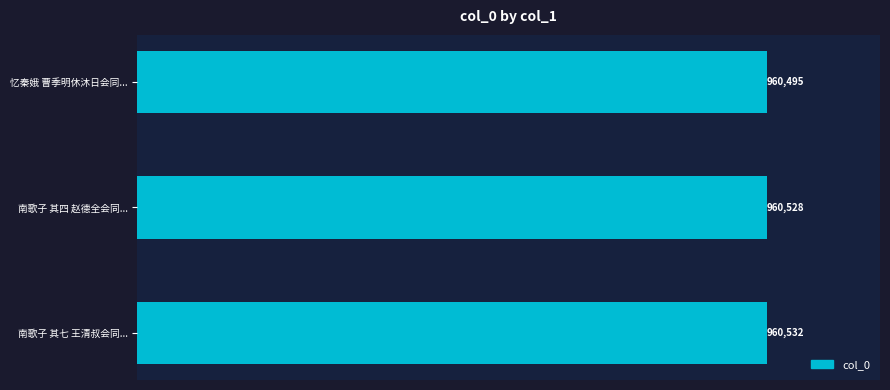

Does the chart contain any negative values?

No